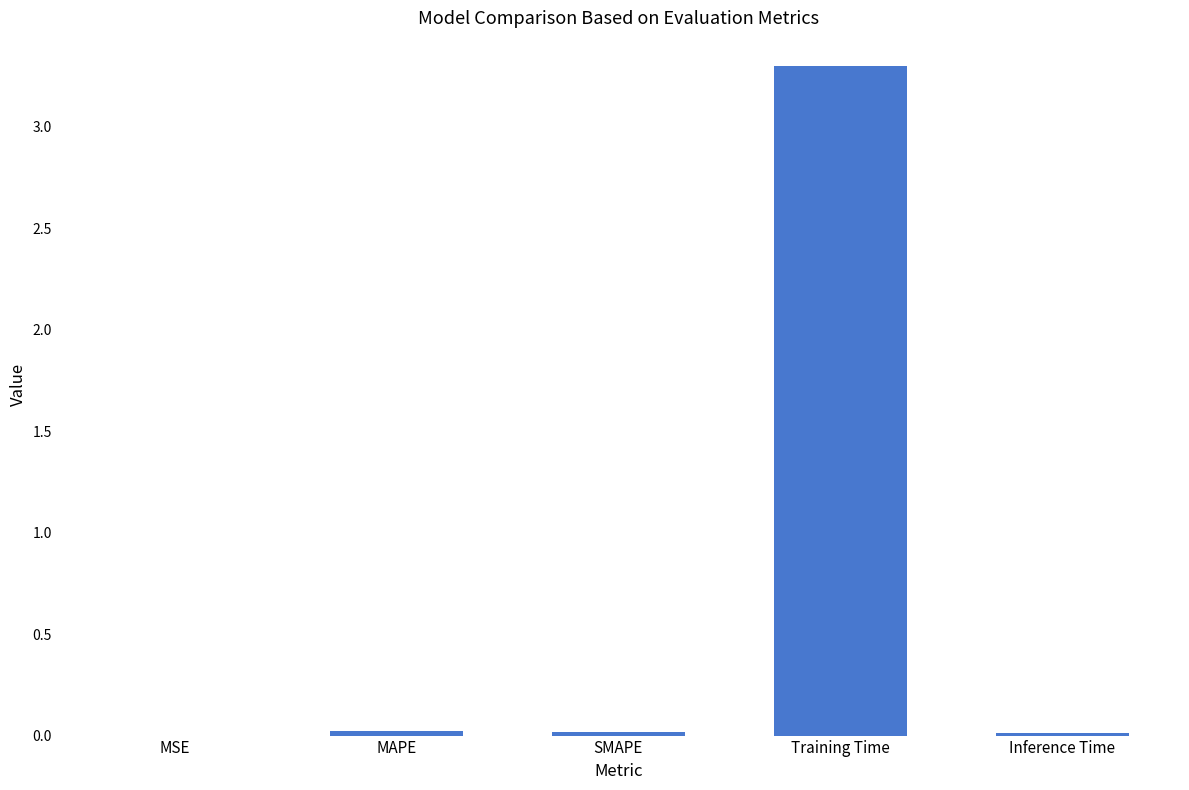

The chart shows a value of 0.0 at SMAPE. True or false?

True